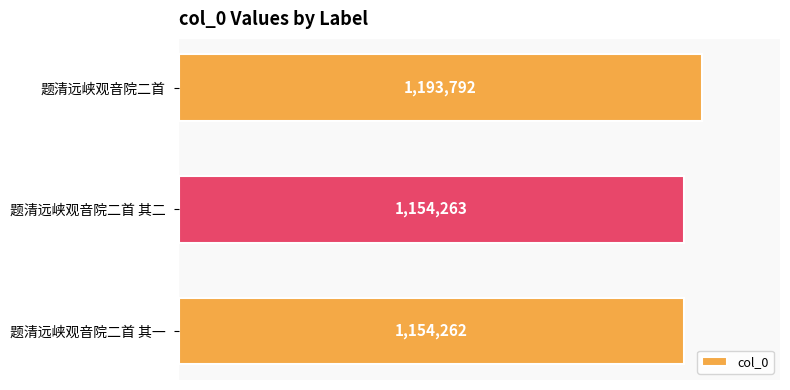

Reading bottom to top, transcribe all the data shown in this chart.

1154262	1154263	1193792